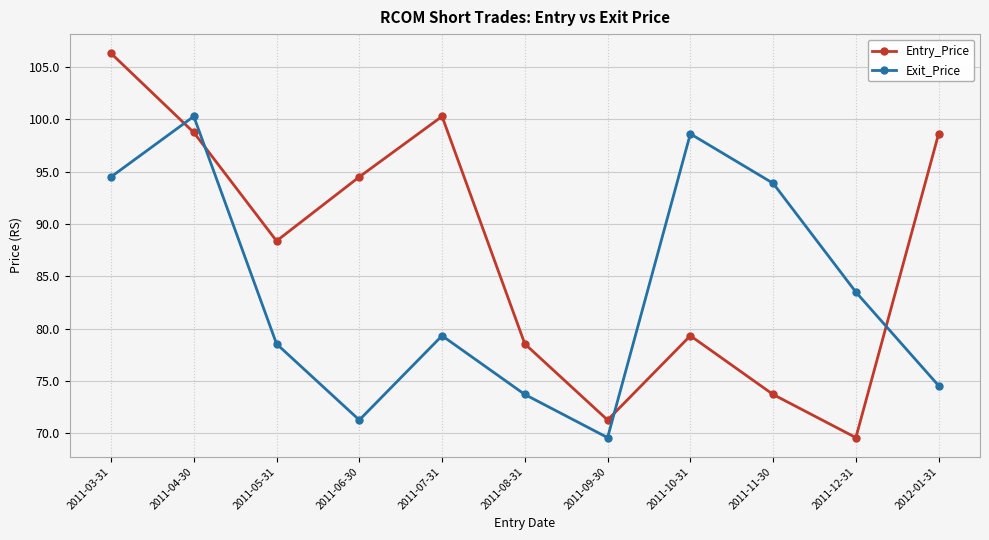

What is the total value across all series at 2011-11-30?

167.6